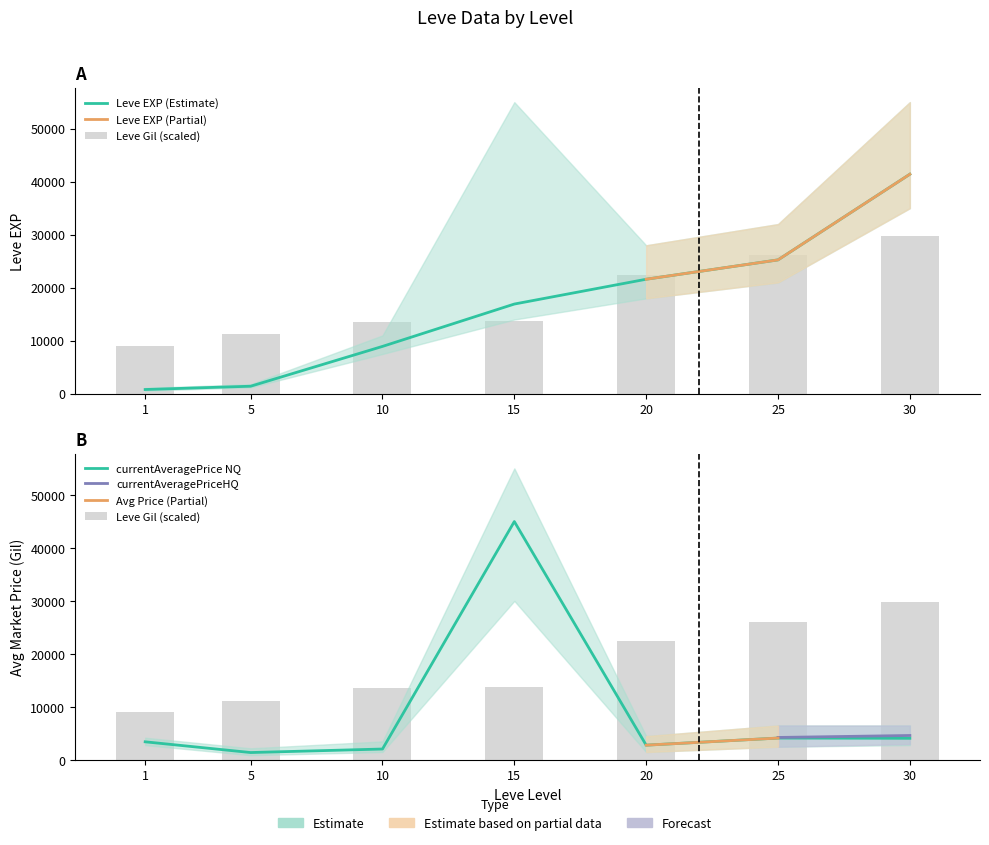

At how many categories does at least one series exceed 29437?

2